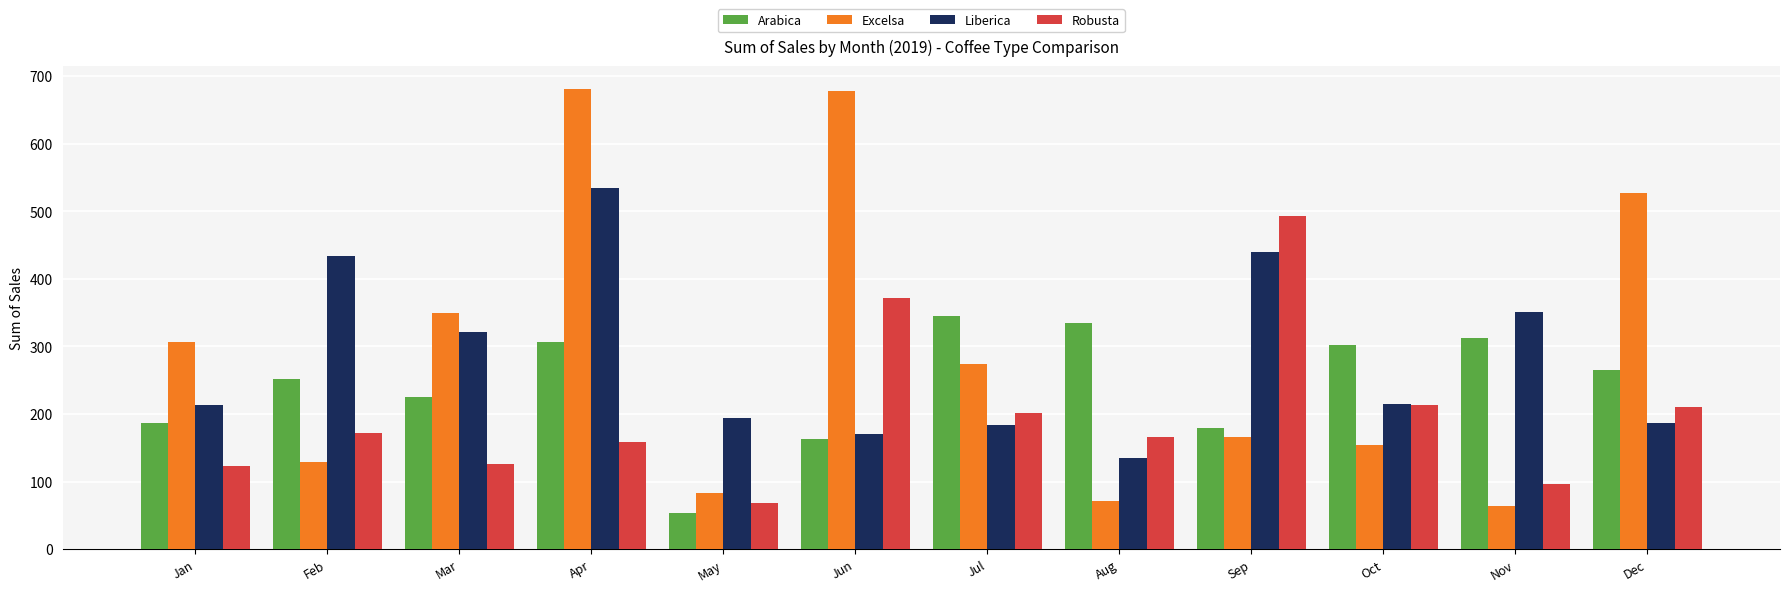

At which label does Robusta reach its minimum?

May